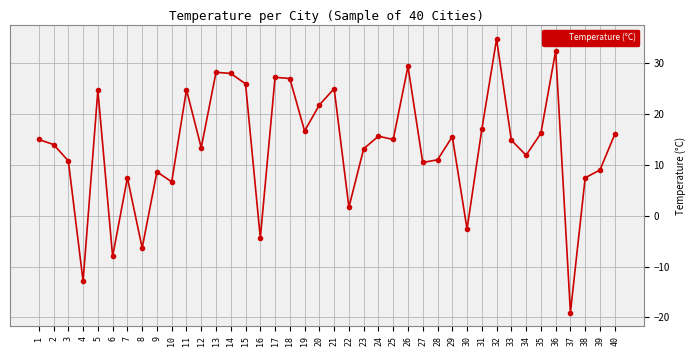

What is the average value?

13.6